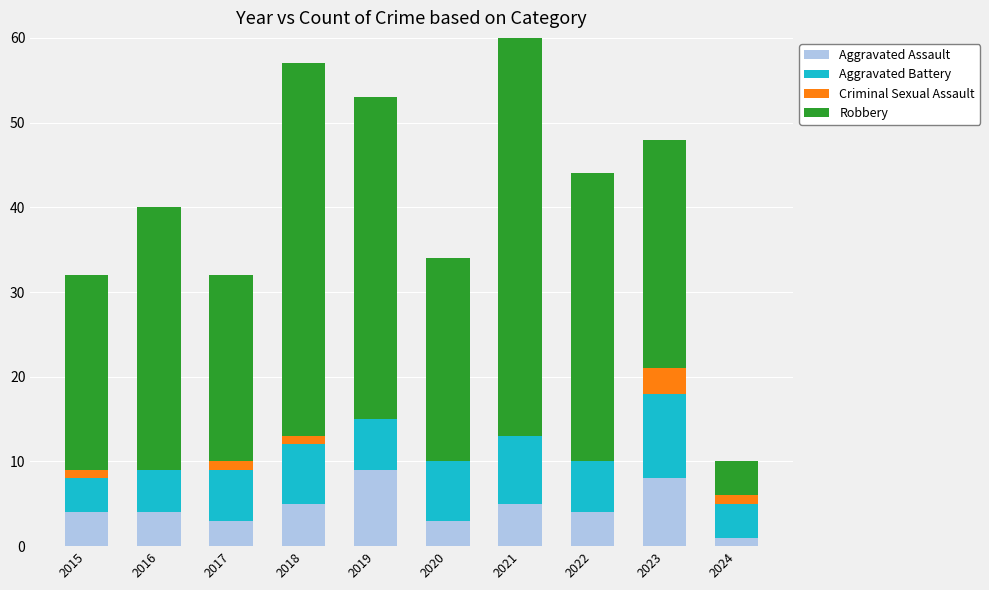

Reading left to right, what are all the values shown in this chart?

Aggravated Assault: 2015=4	2016=4	2017=3	2018=5	2019=9	2020=3	2021=5	2022=4	2023=8	2024=1
Aggravated Battery: 2015=4	2016=5	2017=6	2018=7	2019=6	2020=7	2021=8	2022=6	2023=10	2024=4
Criminal Sexual Assault: 2015=1	2016=0	2017=1	2018=1	2019=0	2020=0	2021=0	2022=0	2023=3	2024=1
Robbery: 2015=23	2016=31	2017=22	2018=44	2019=38	2020=24	2021=50	2022=34	2023=27	2024=4